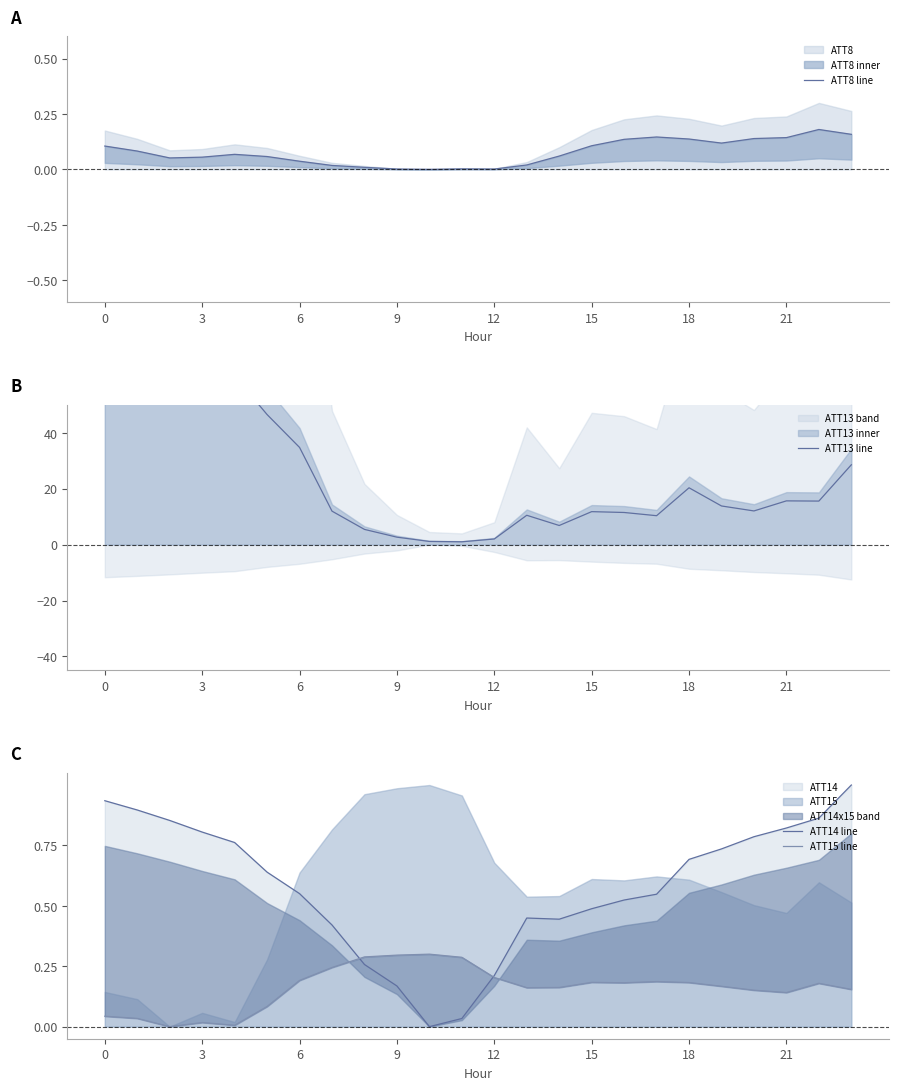

The value of ATT14 line at 18 is 0.7. True or false?

True